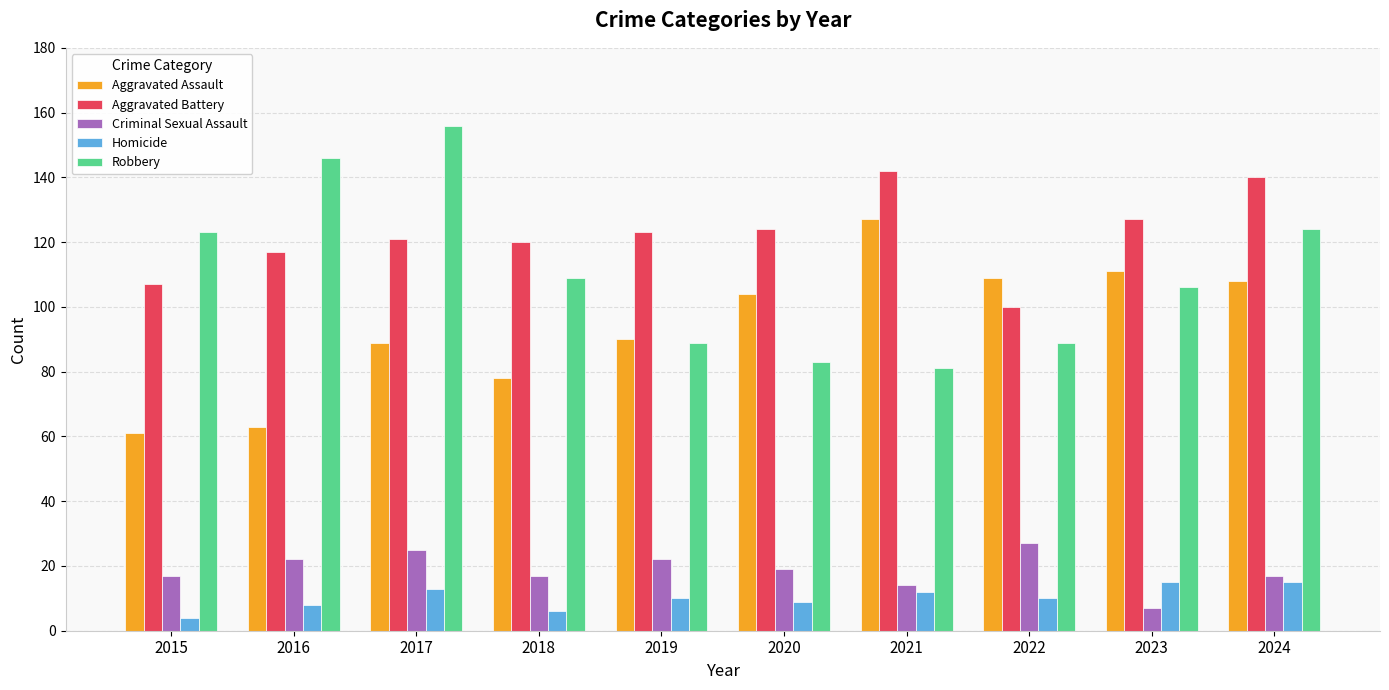

What is the difference between the maximum and minimum values in the Robbery series?

75